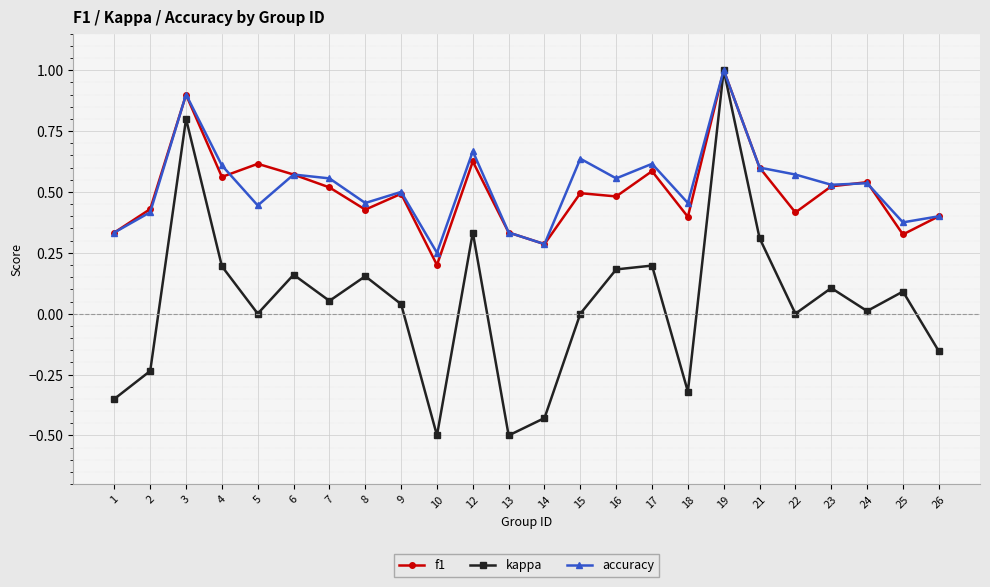

Does the chart have visible grid lines?

Yes